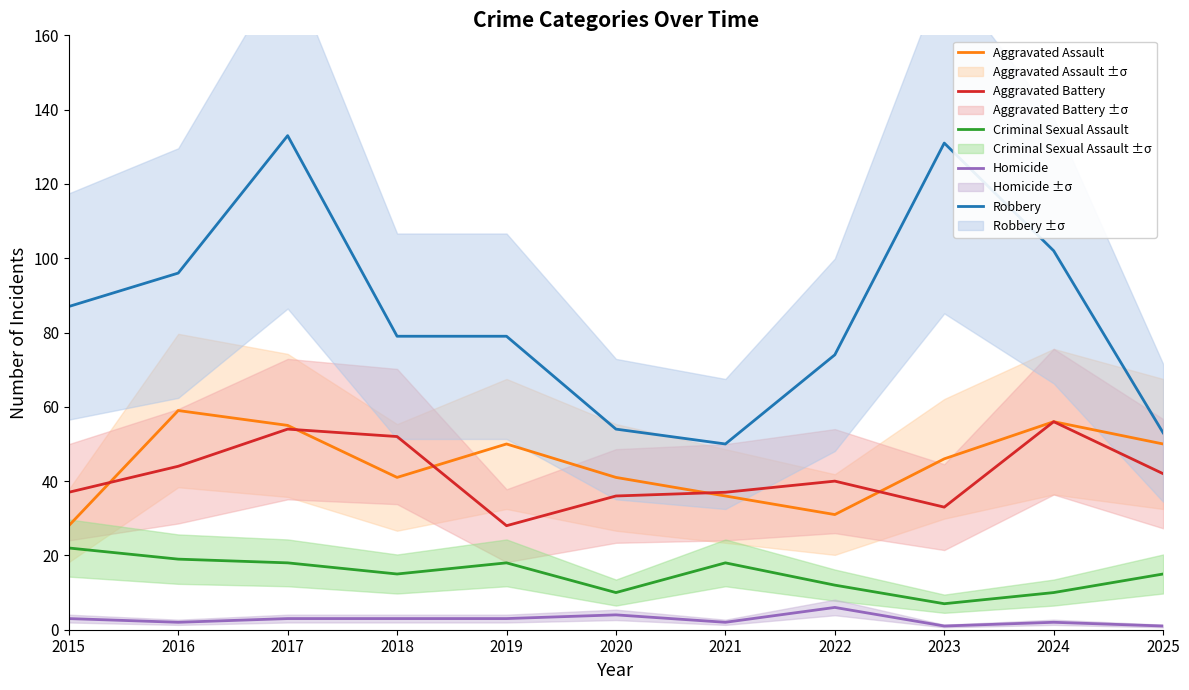

Reading right to left, transcribe all the data shown in this chart.

Aggravated Assault: 50	56	46	31	36	41	50	41	55	59	28
Aggravated Battery: 42	56	33	40	37	36	28	52	54	44	37
Criminal Sexual Assault: 15	10	7	12	18	10	18	15	18	19	22
Homicide: 1	2	1	6	2	4	3	3	3	2	3
Robbery: 53	102	131	74	50	54	79	79	133	96	87